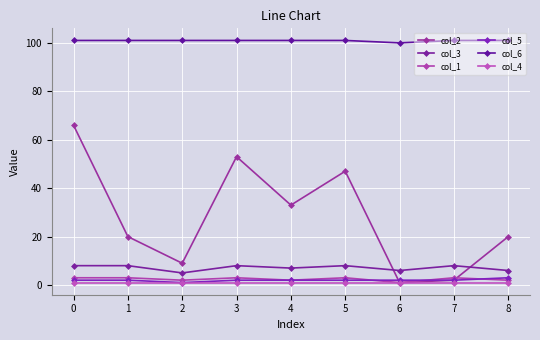

Which category has the lowest value across all series?

6